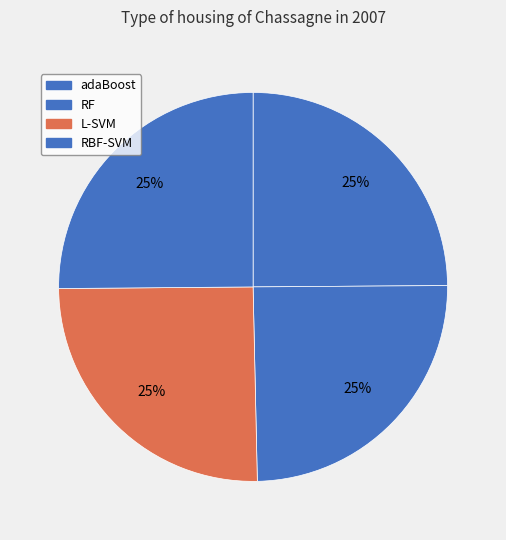

Combined, what portion of the pie is RBF-SVM and RF?

49.9%